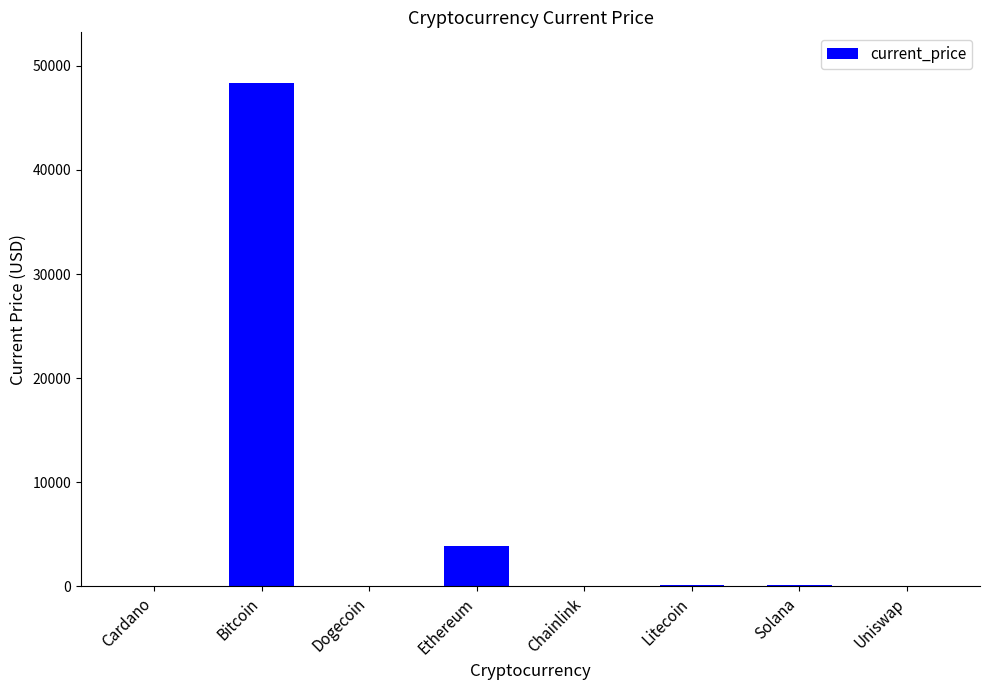

Count the number of categories in the chart.

8